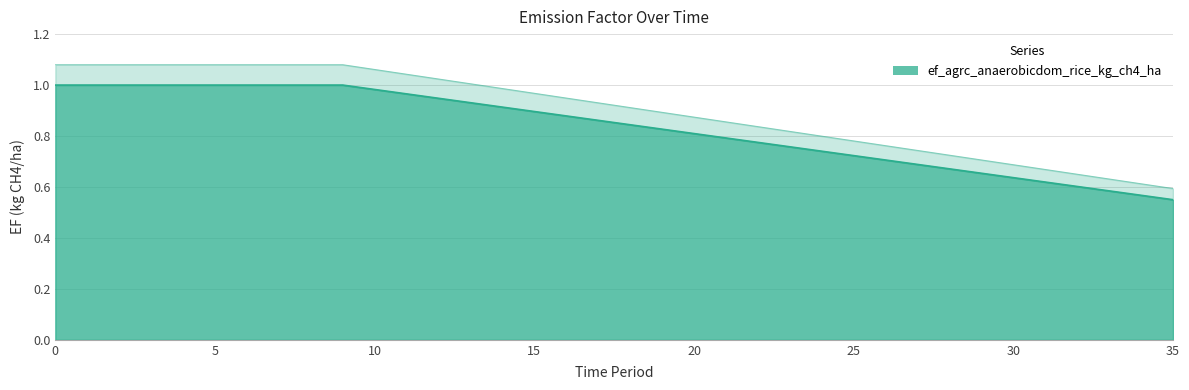

What is the change in value from 1 to 13?

-0.1